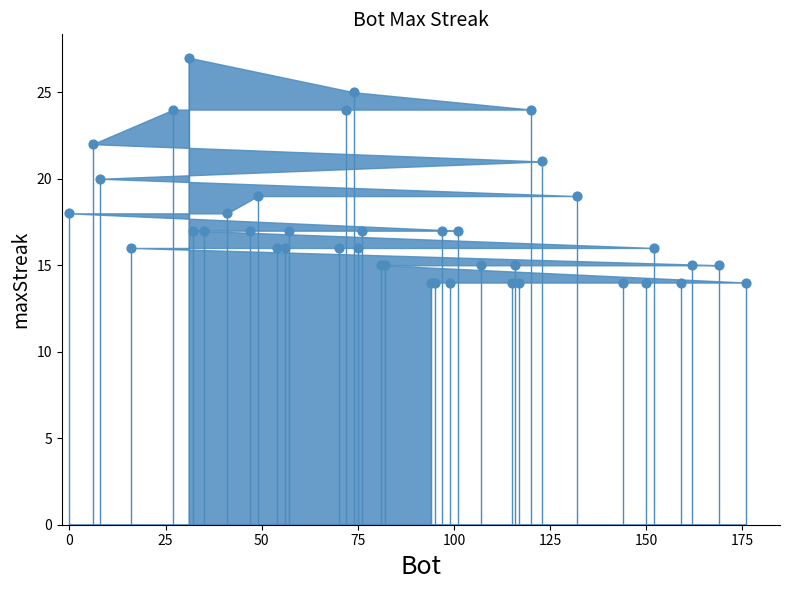

Which has a higher value, 47 or 74?

74